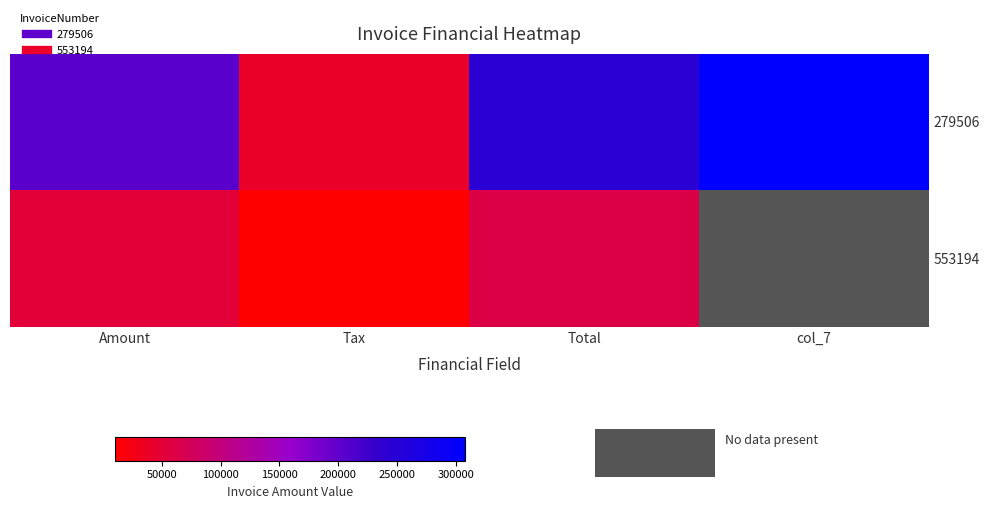

How many data points in 279506 are above 245569?

1